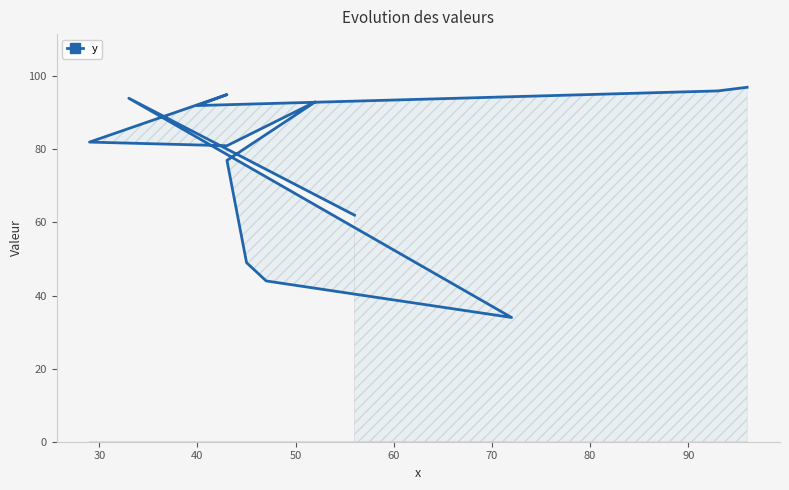

What position from the left is 40?

3